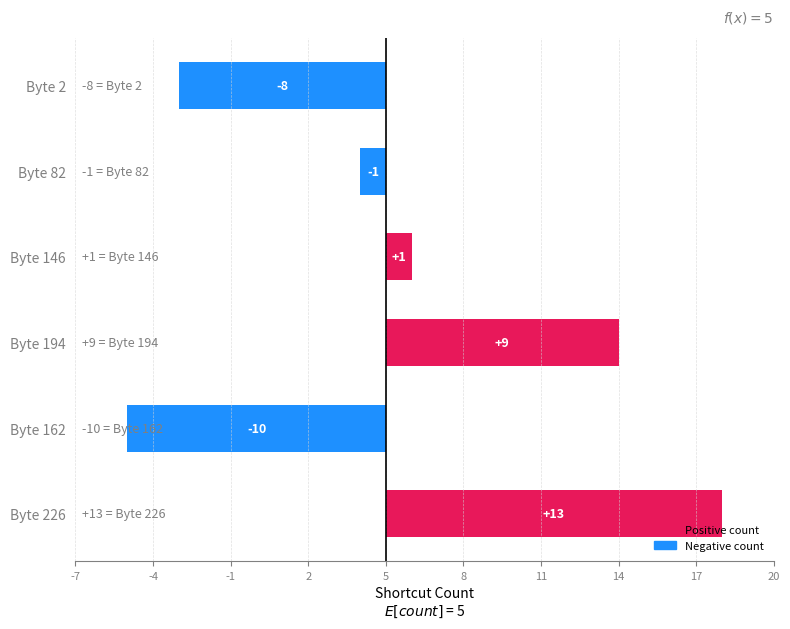

True or false: the data shows 11 at Byte 2.

False